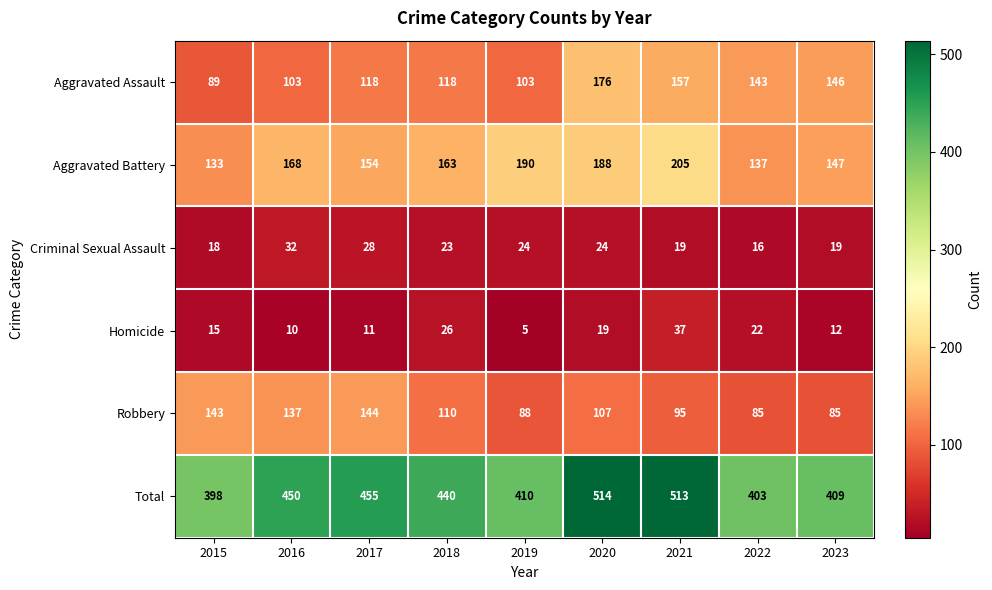

What value does the Aggravated Assault series have at 2015, to the nearest 5?

90